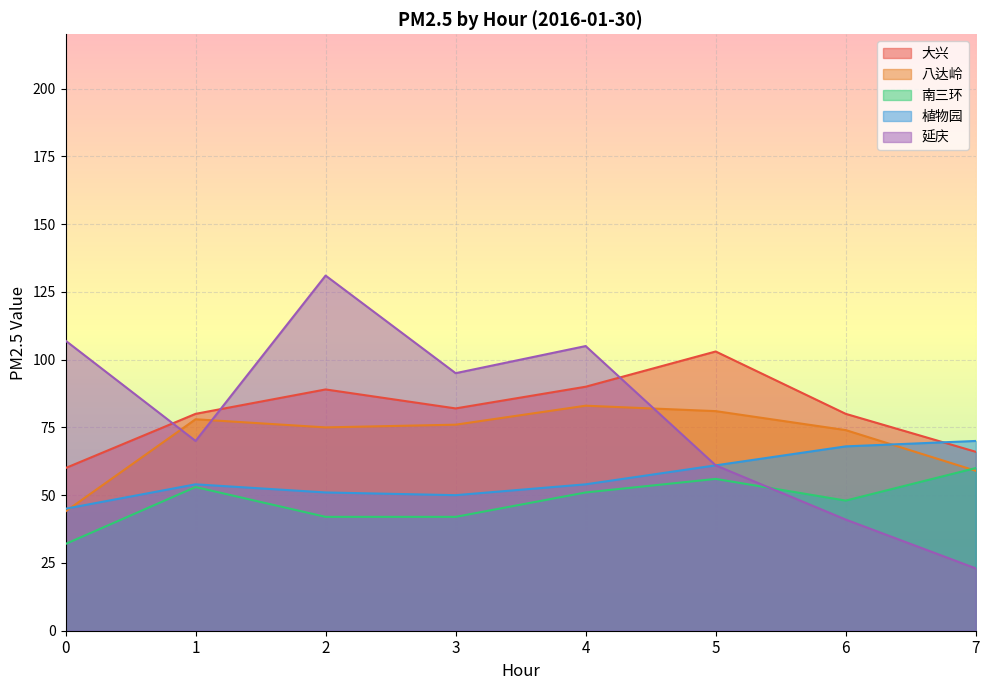

How many values in the 大兴 series are below 82?

4